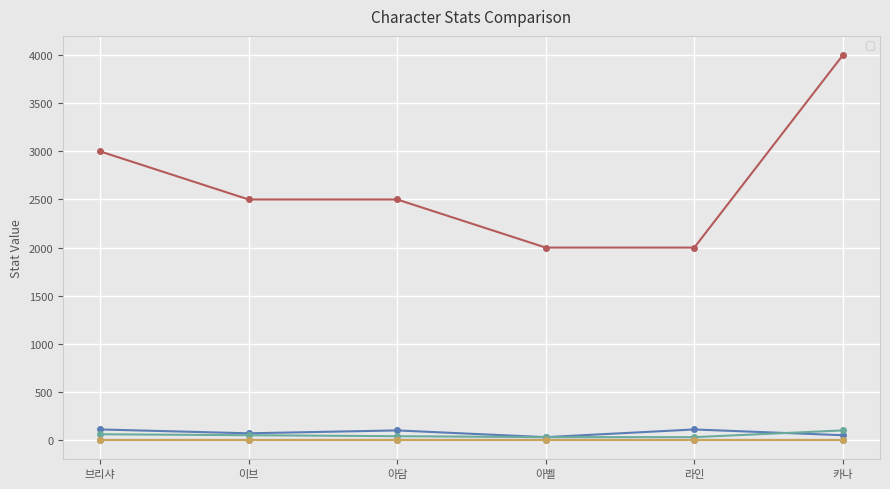

List the labels in order of _speed value, largest first.

아벨, 아담, 라인, 이브, 브리샤, 카나